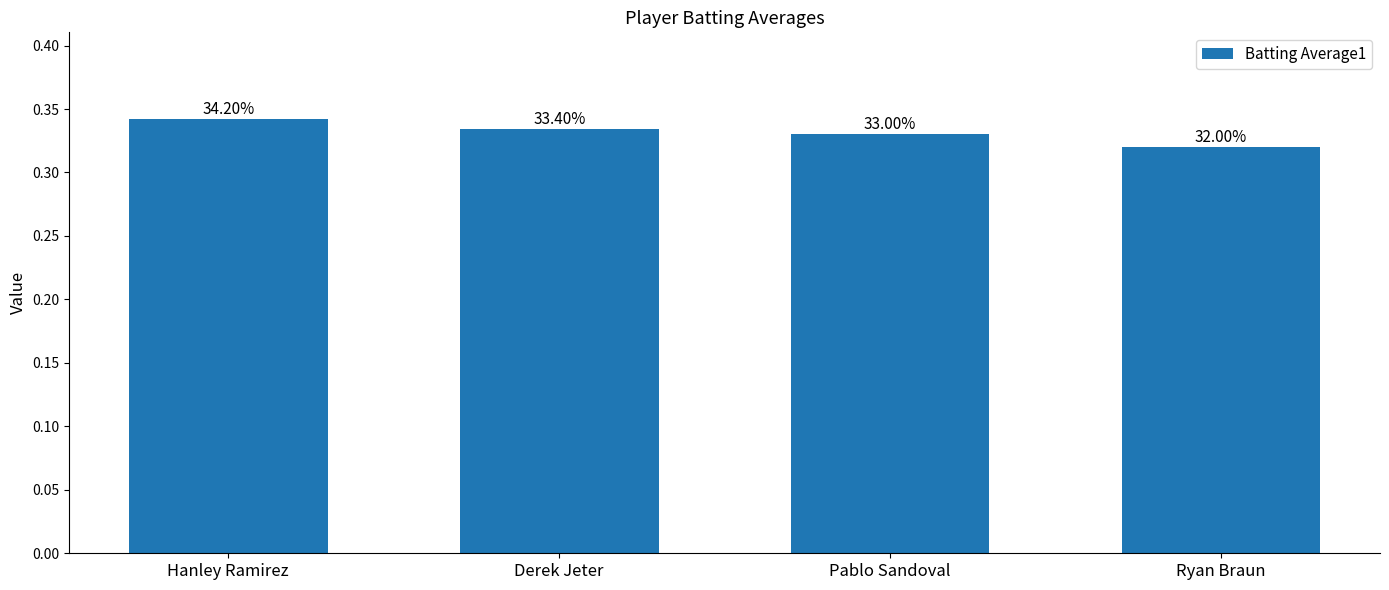

At which label is the value closest to 0?

Ryan Braun